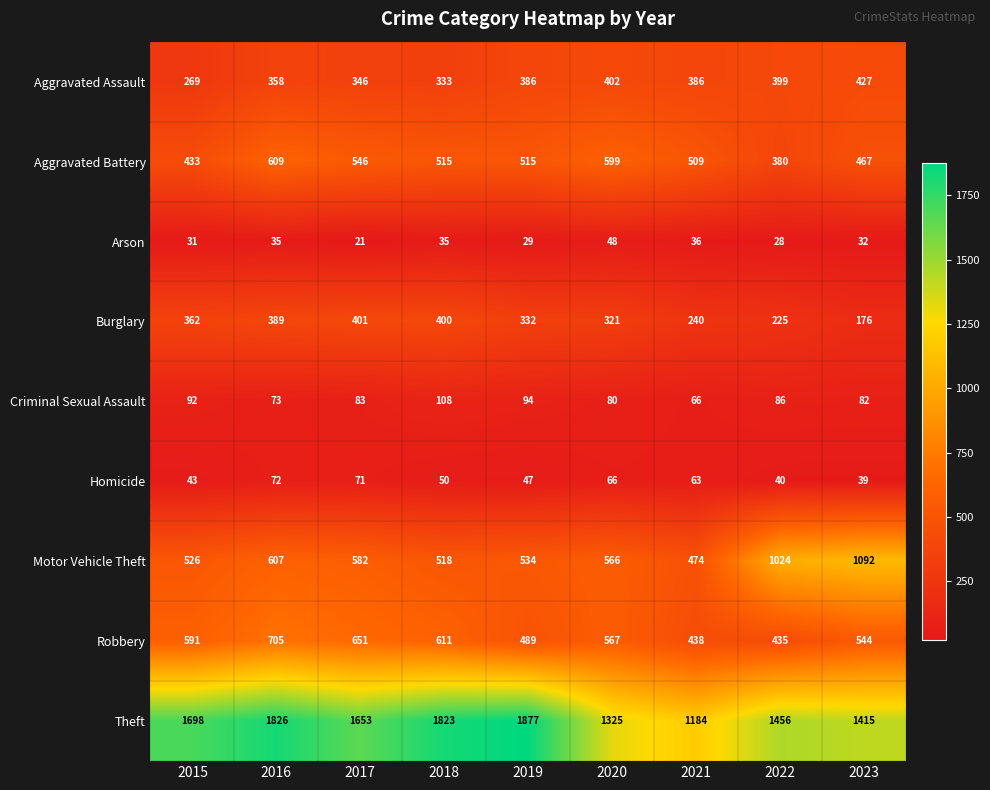

What is the average value of the Robbery series?

559